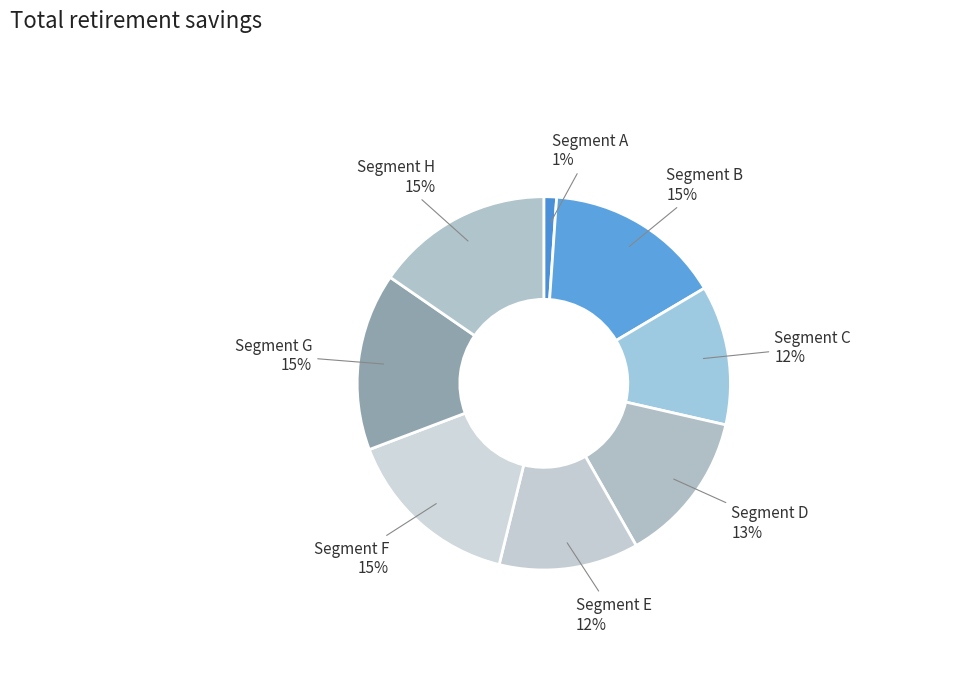

To the nearest percent, what percentage of the pie is Segment G?

15%